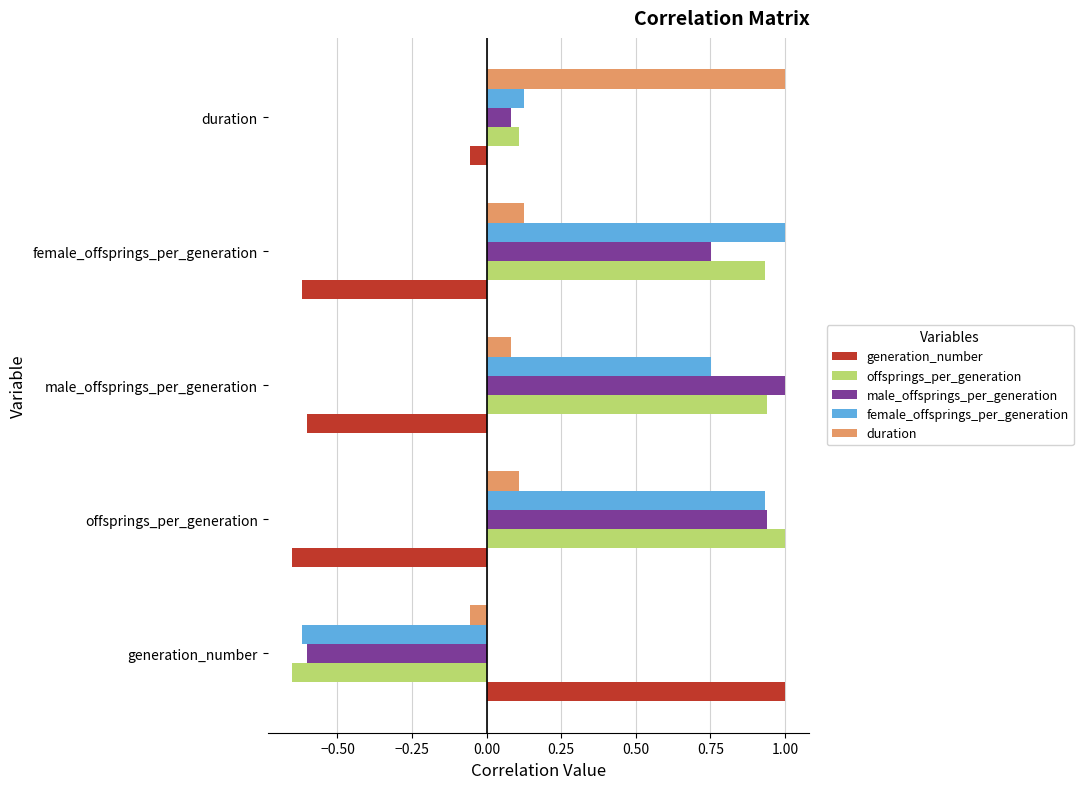

Rank the categories by female_offsprings_per_generation value from lowest to highest.

generation_number, duration, male_offsprings_per_generation, offsprings_per_generation, female_offsprings_per_generation